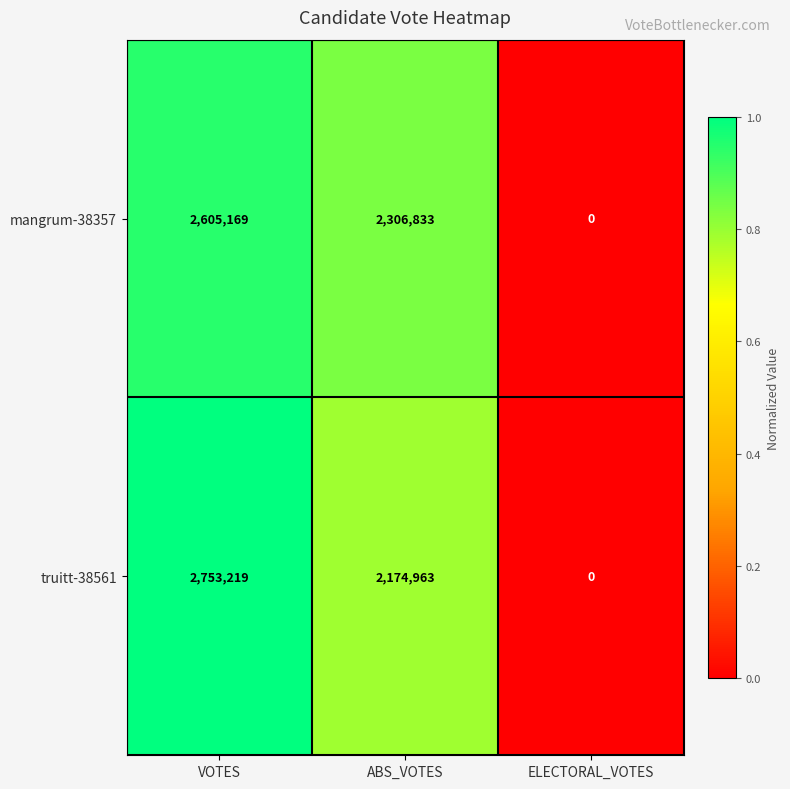

How many categories are shown in the chart?

3